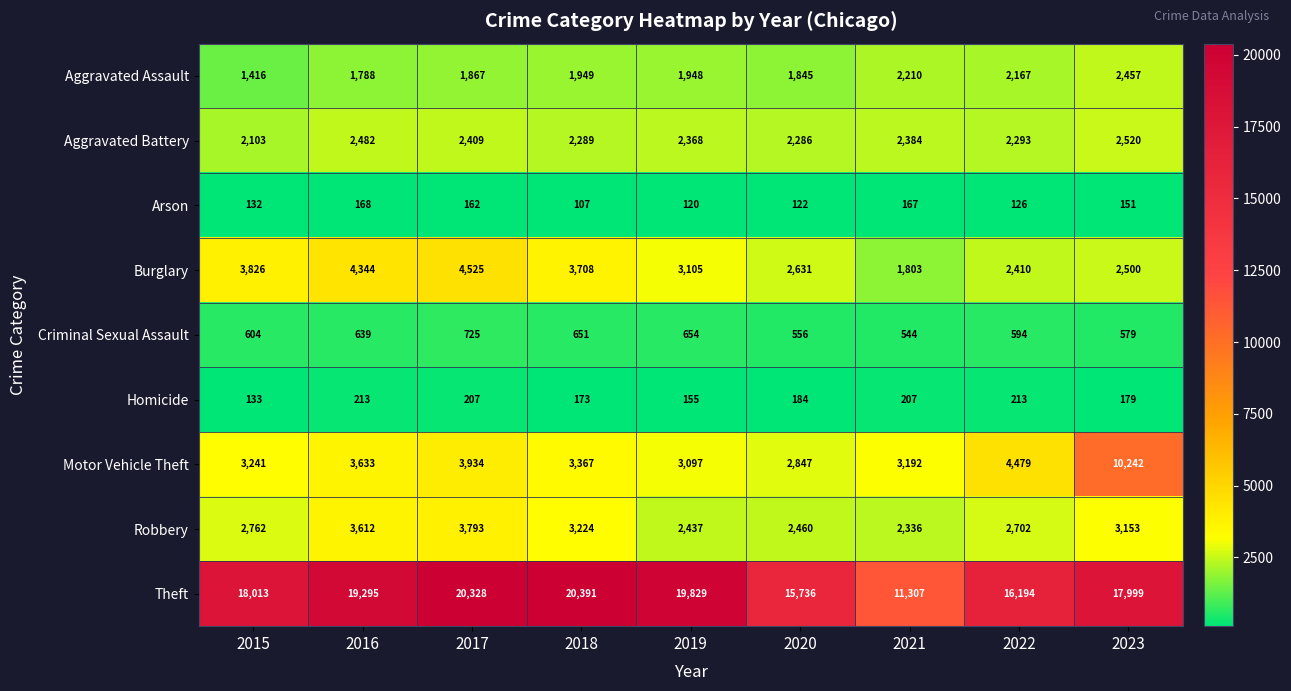

What is the difference between the Homicide values at 2018 and 2016?

40